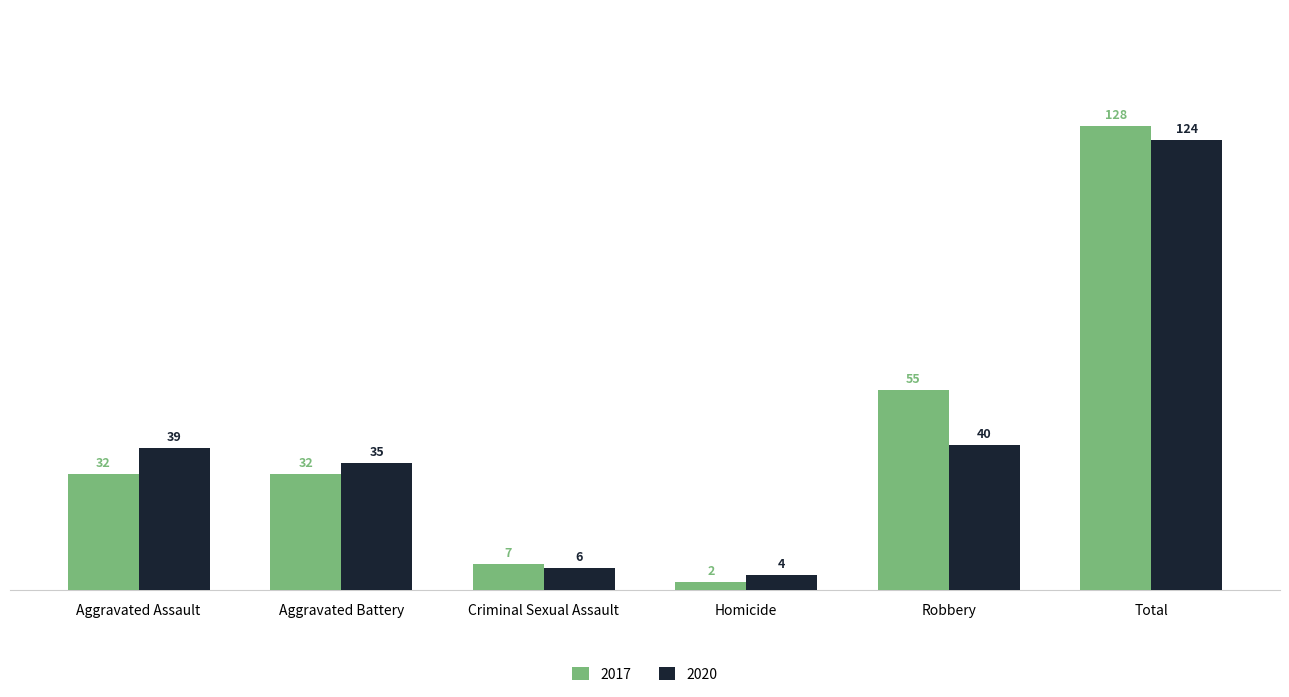

At which label is 2020 closest to 64?

Robbery